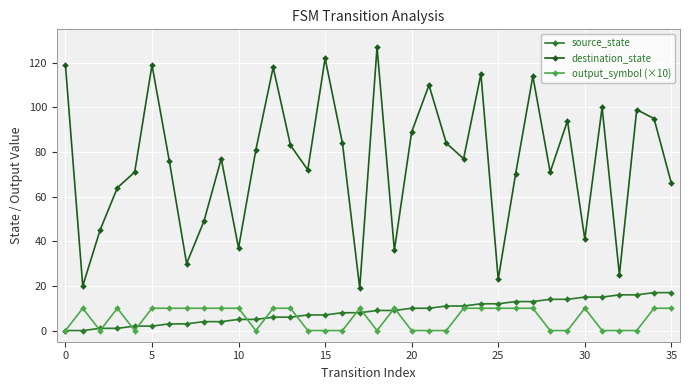

How many lines are shown in the chart?

3